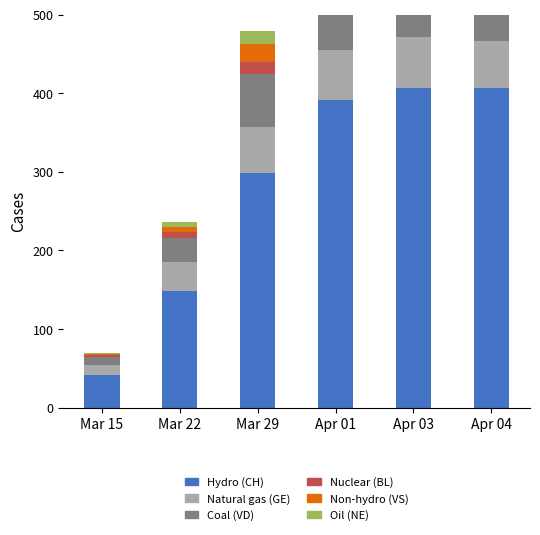

Reading right to left, transcribe all the data shown in this chart.

CH: 406	407	391	298	149	42
GE: 61	65	64	59	36	12
VD: 81	79	80	68	31	11
BL: 19	18	17	15	7	2
VS: 26	27	23	23	7	1
NE: 10	11	14	16	6	1